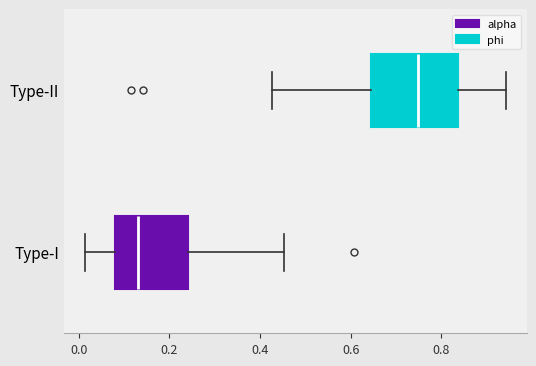

Reading bottom to top, read every box against the x-axis: the position of its median line, the range the box covers, and the ends of its whiskers. The values are not printed on the chart, so give them approximately, as read against the axis.

Type-I: median 0.14, box 0.08 to 0.24, whiskers 0.02 to 0.46
Type-II: median 0.74, box 0.64 to 0.84, whiskers 0.42 to 0.94